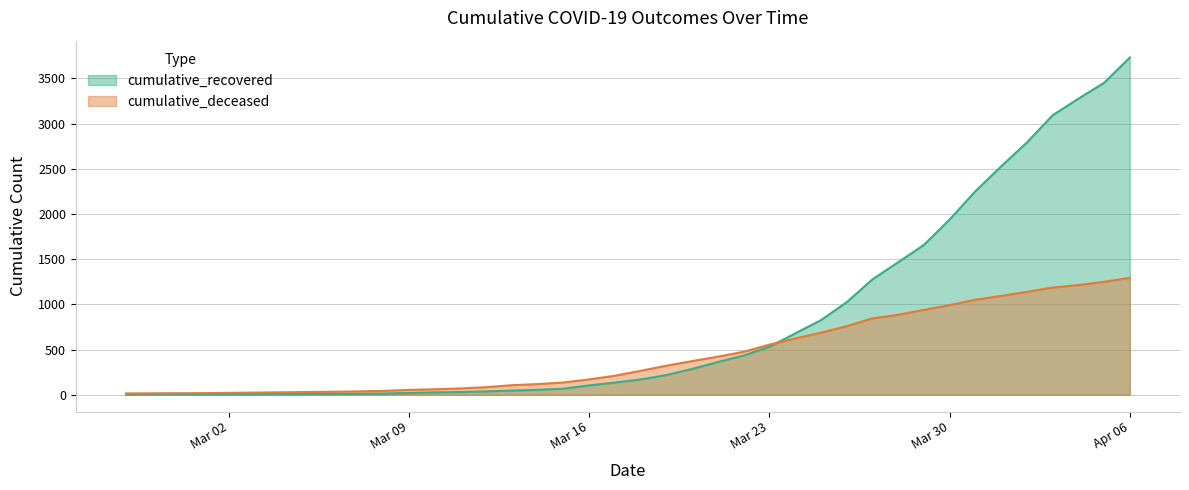

At which label does cumulative_recovered first exceed 169?

2020-03-19